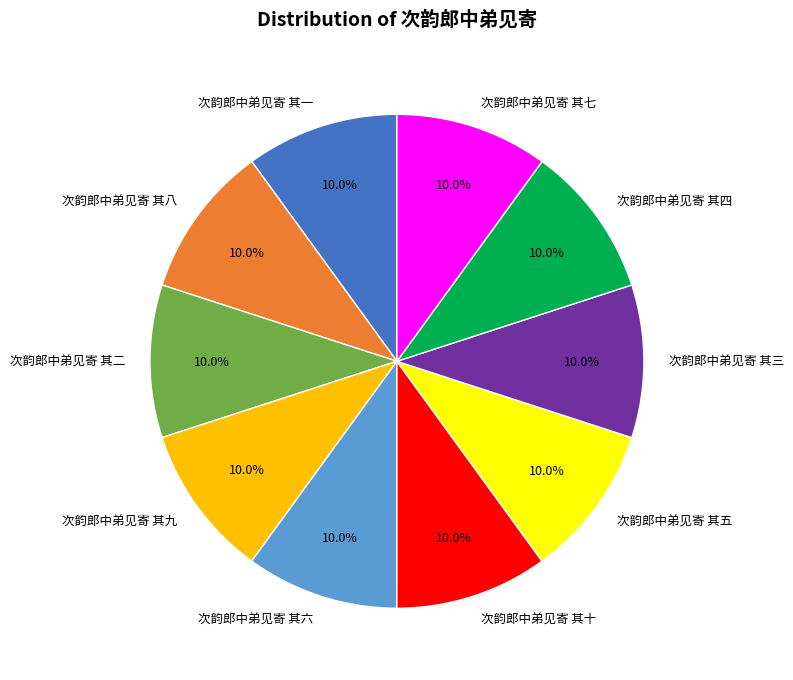

The 次韵郎中弟见寄 其八 slice represents 22% of the pie. True or false?

False